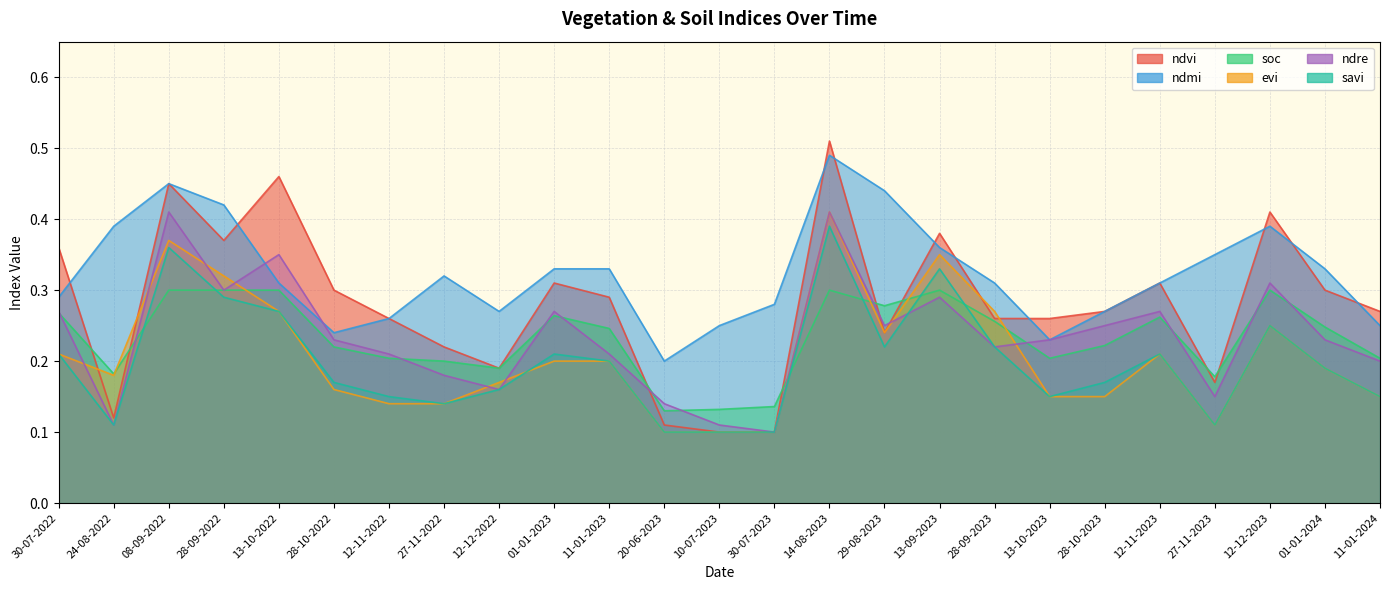

What position from the left is 01-01-2023?

10